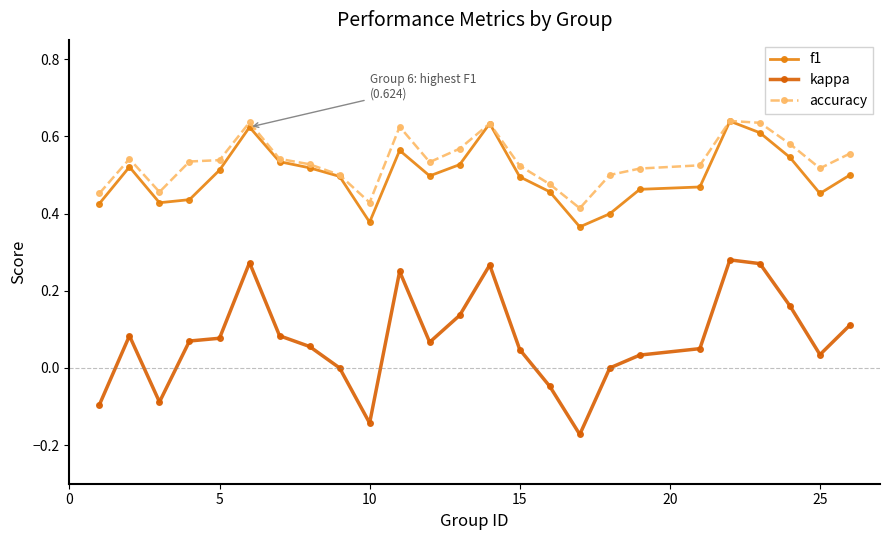

Does the chart have visible grid lines?

No